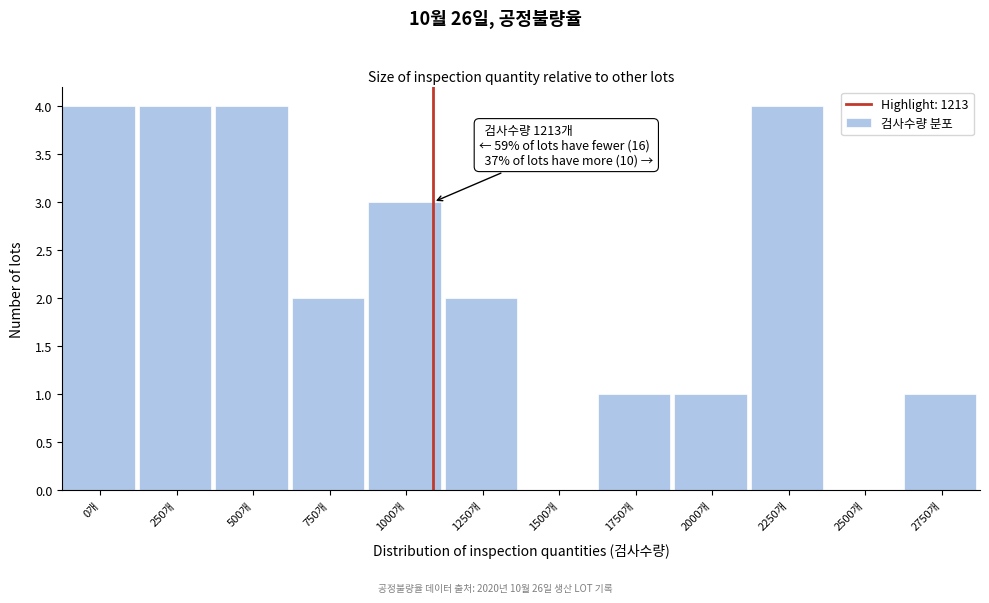

Reading left to right, what are all the values shown in this chart?

0개=4	250개=4	500개=4	750개=2	1000개=3	1250개=2	1500개=0	1750개=1	2000개=1	2250개=4	2500개=0	2750개=1